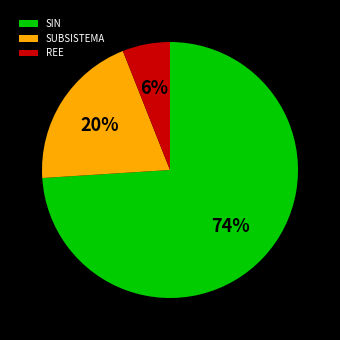

Combined, do SIN and SUBSISTEMA account for over 50%?

Yes